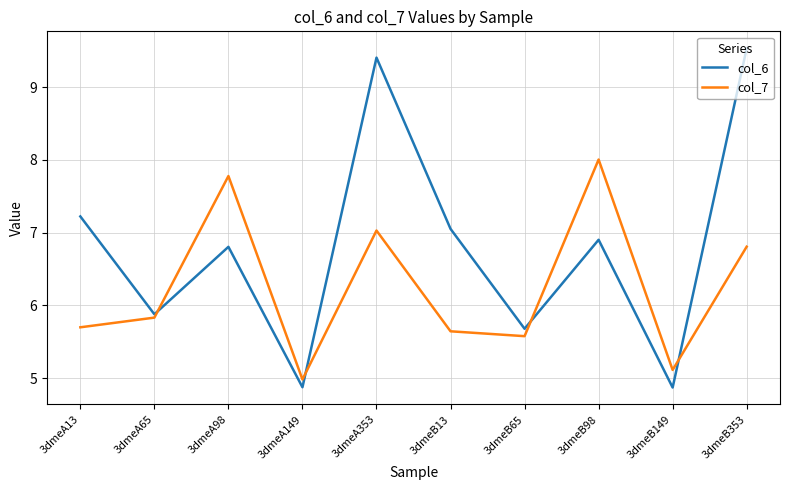

The value of col_6 at 3dmeB149 is 8.0. True or false?

False